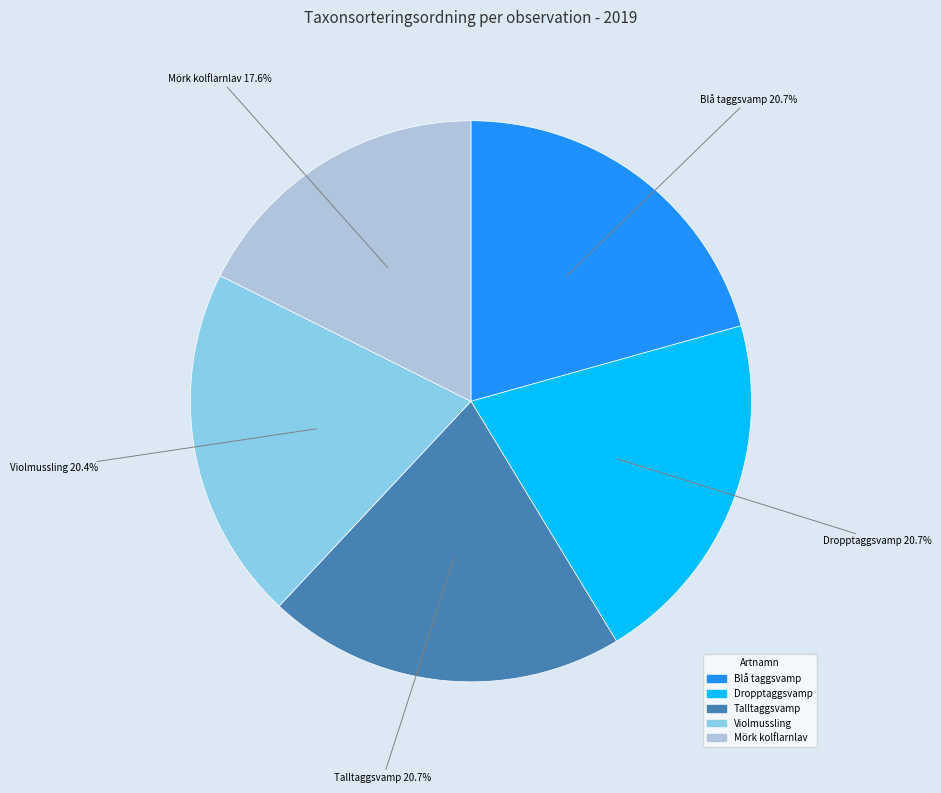

Which slice is the smallest?

Mörk kolflarnlav